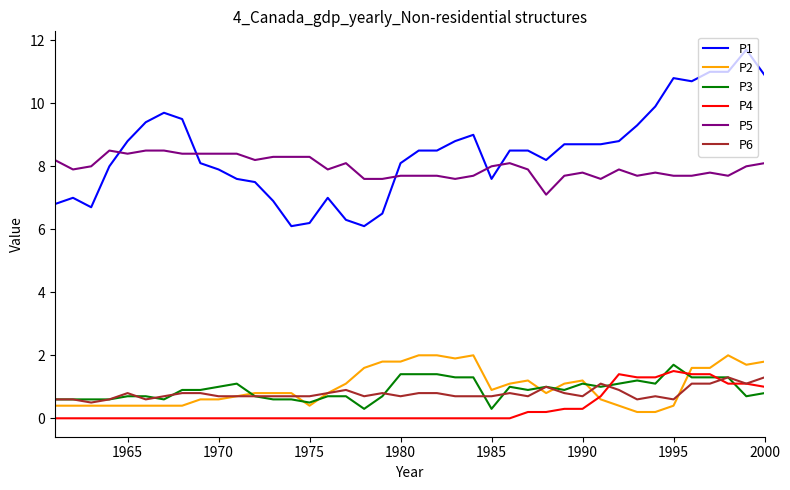

What are all the series names shown in the legend?

P1, P2, P3, P4, P5, P6